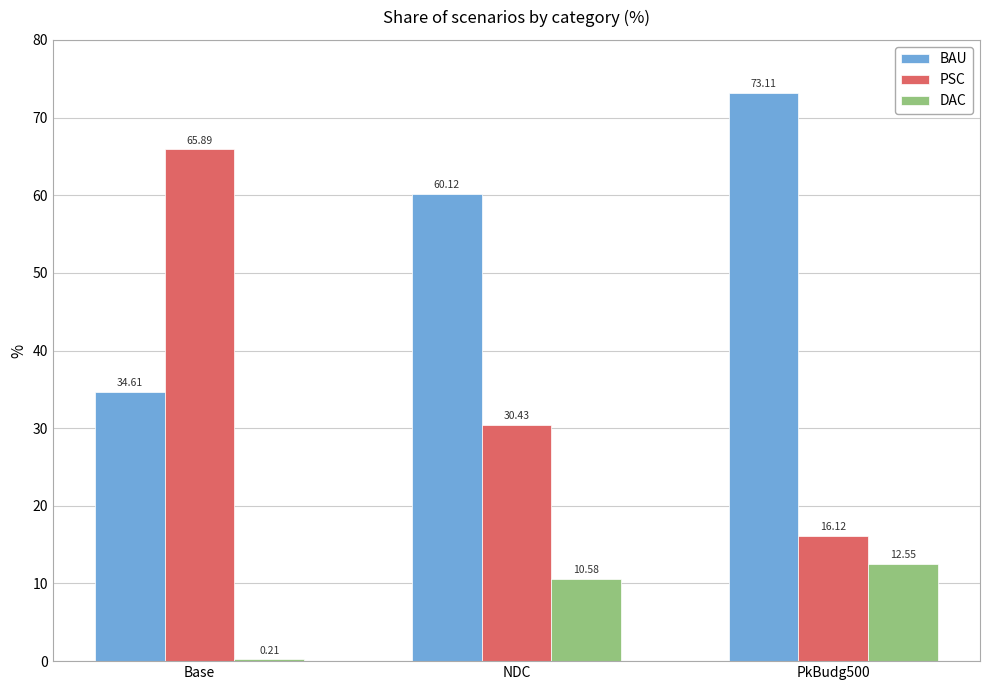

The value of BAU at NDC is 99.0. True or false?

False